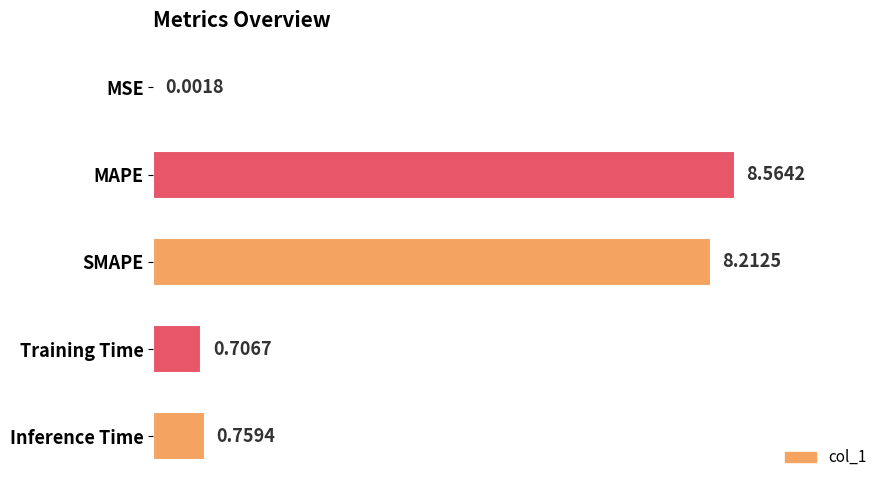

Where is the data nearest to the value 4?

Inference Time